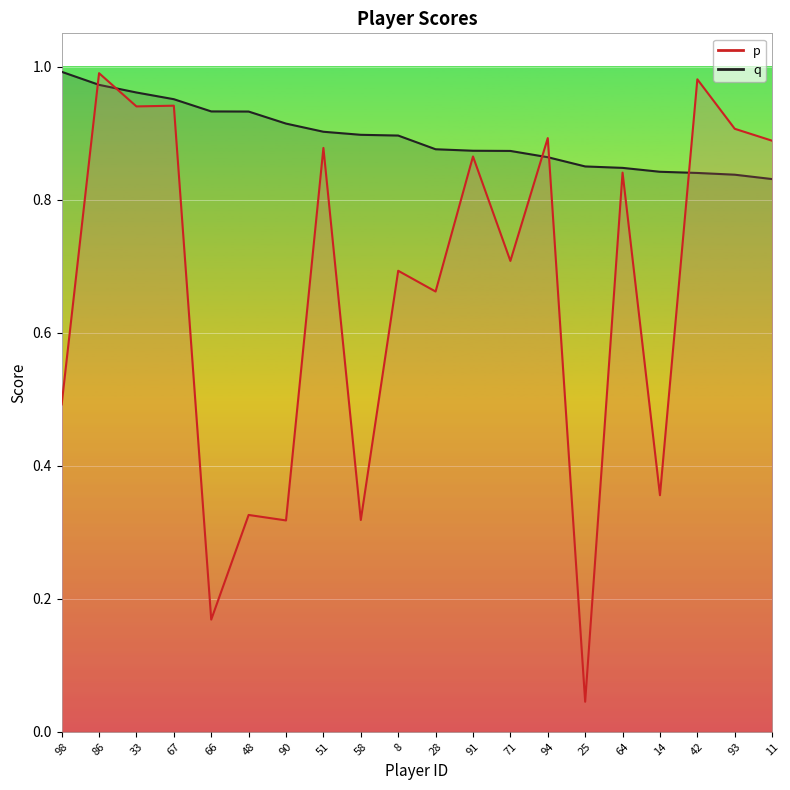

What is the total value across all series at 86?

2.0